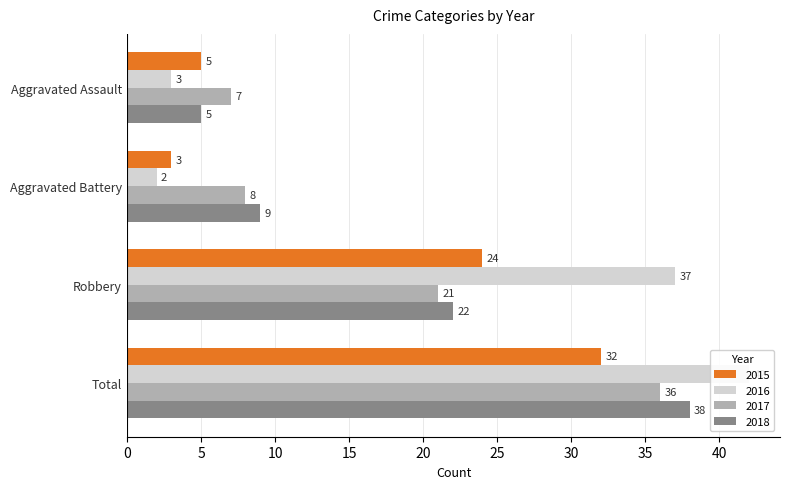

At which label does 2016 reach its minimum?

Aggravated Battery